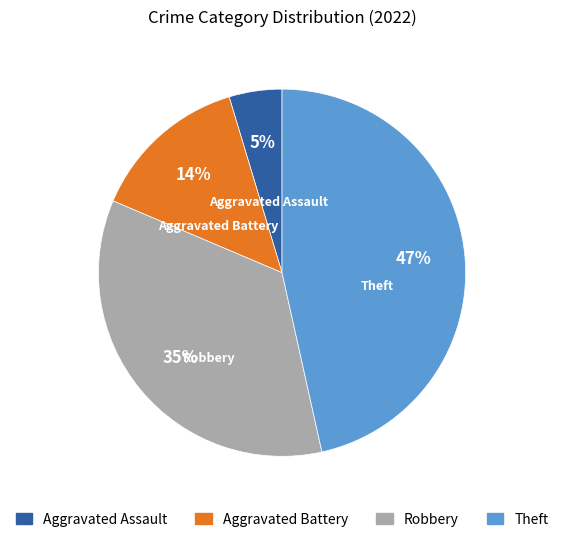

Between Aggravated Assault and Theft, which is larger?

Theft